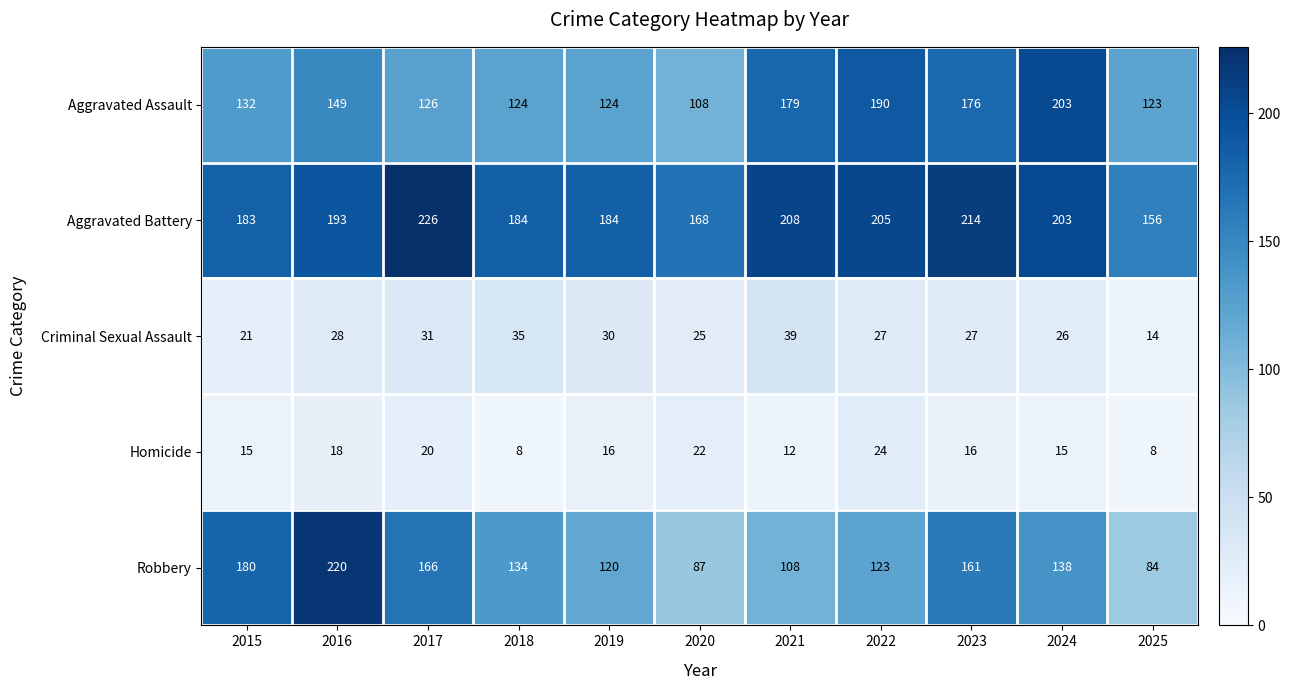

What is the sum of the Homicide values at 2016 and 2015?

33